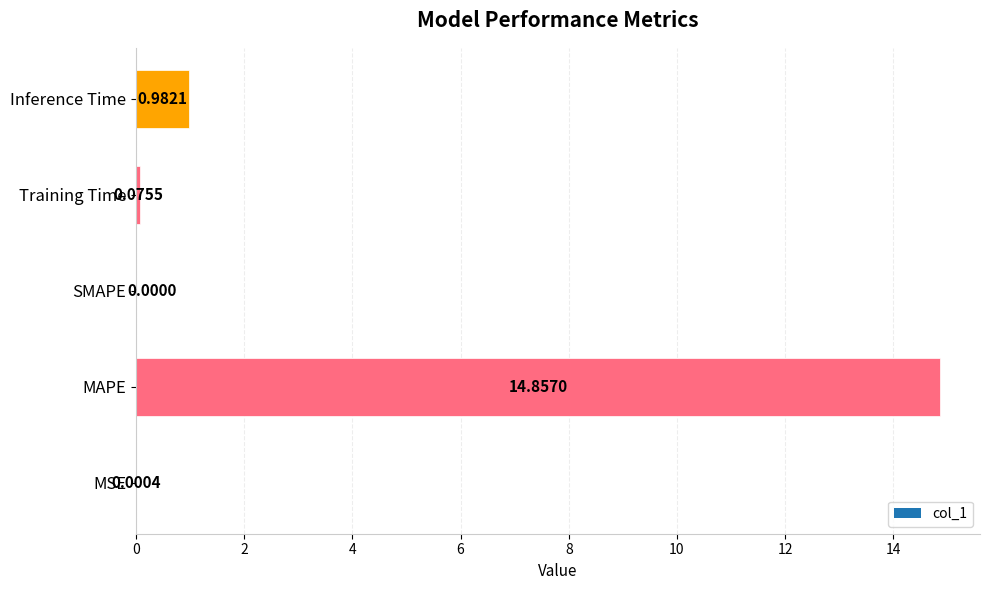

Where is the data nearest to the value 7?

Inference Time